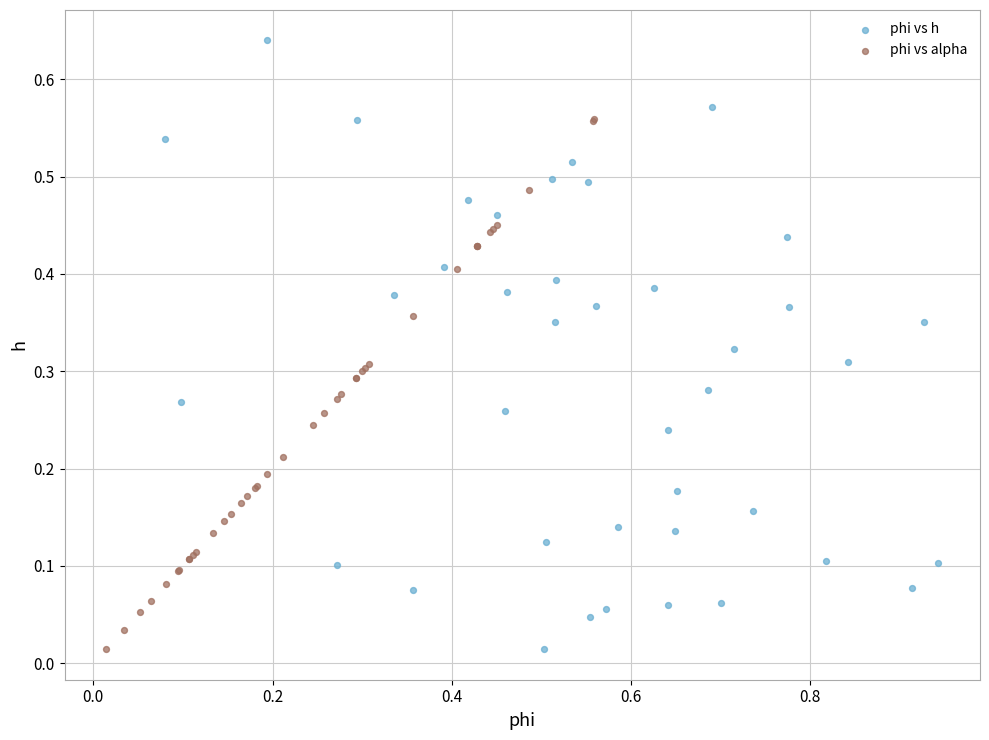

Which series reaches the maximum Y coordinate?

phi vs h